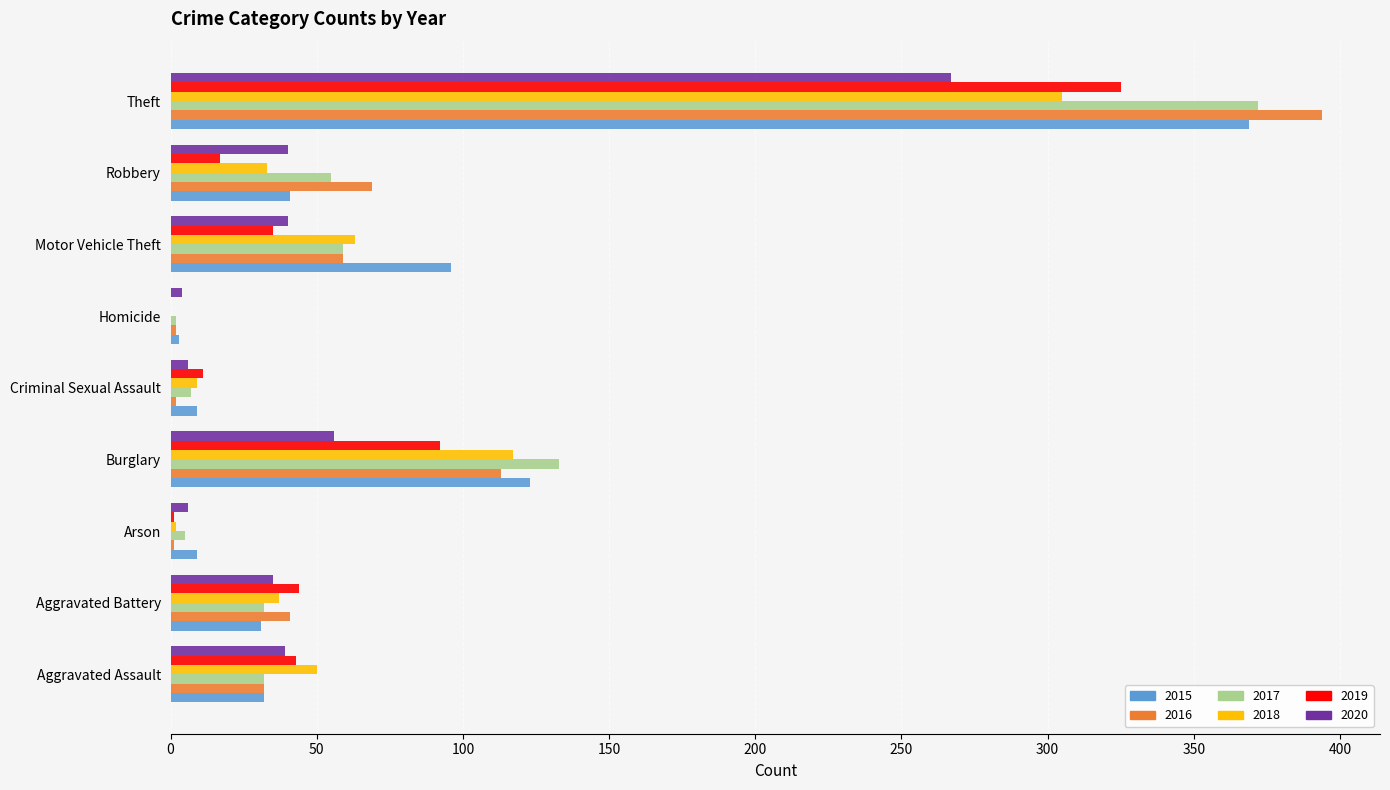

What is the sum of all 2017 values?

697